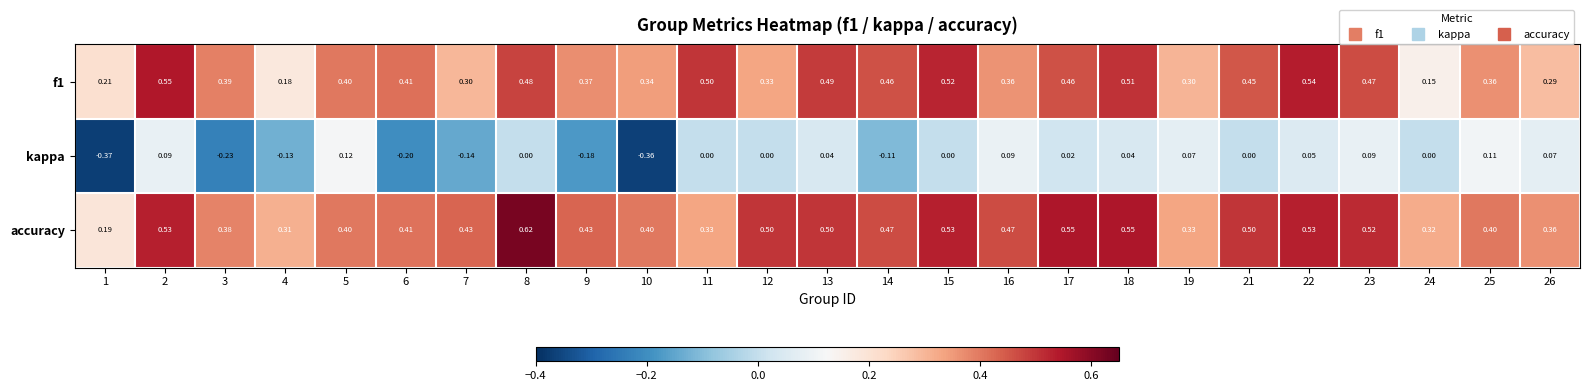

Is the value of accuracy at 8 greater than the value of kappa at 6?

Yes